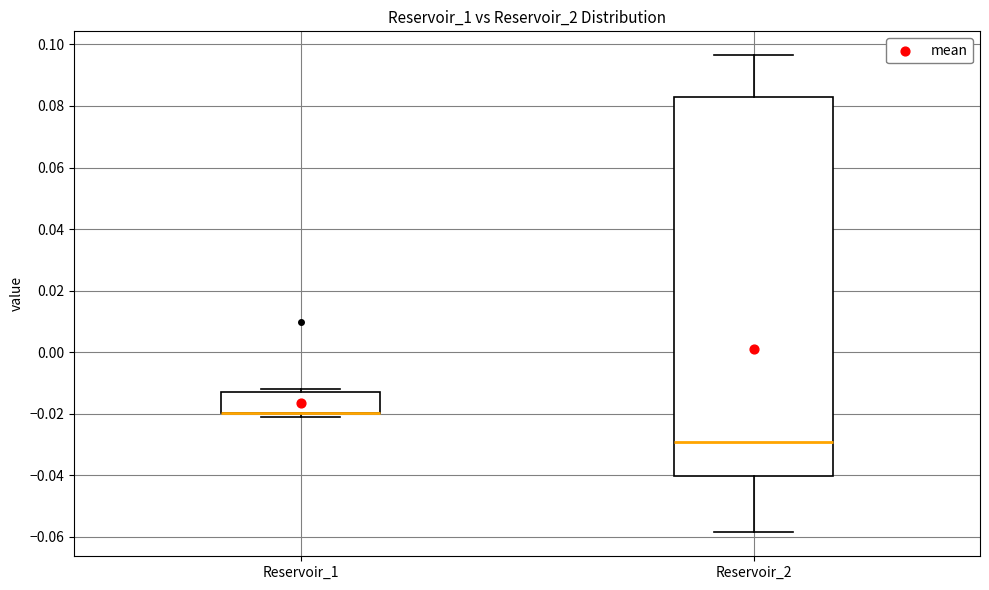

Comparing the boxes themselves (not the whiskers), which one is the tallest?

Reservoir_2